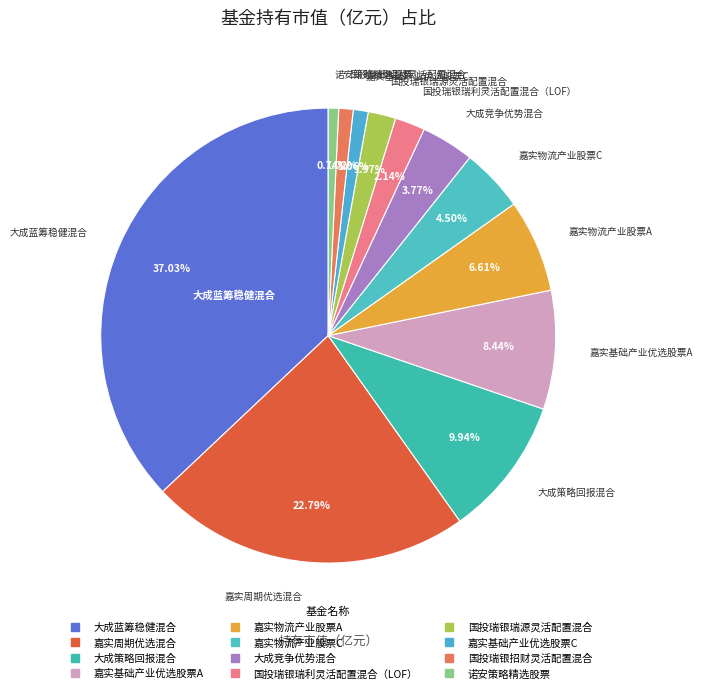

To the nearest percent, what is the combined percentage of 嘉实基础产业优选股票C and 大成策略回报混合?

11%